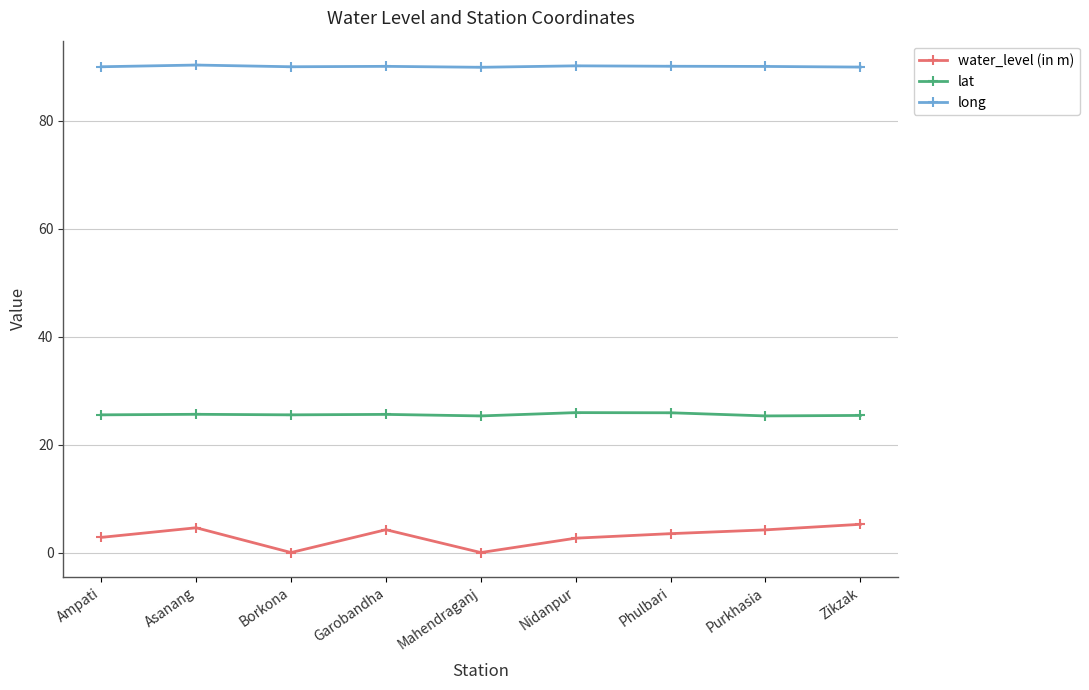

True or false: lat has a value of 25.3 at Mahendraganj.

True